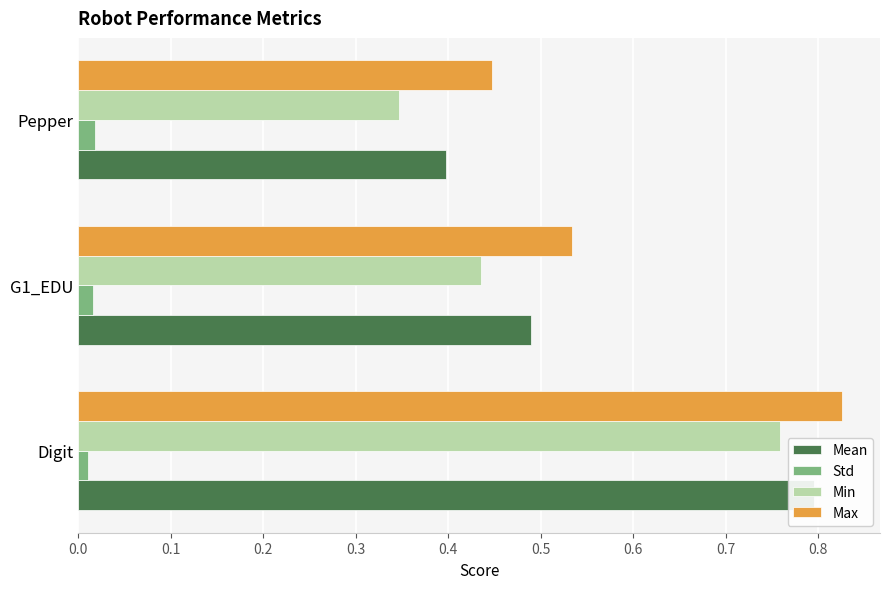

At how many categories does at least one series exceed 0?

3